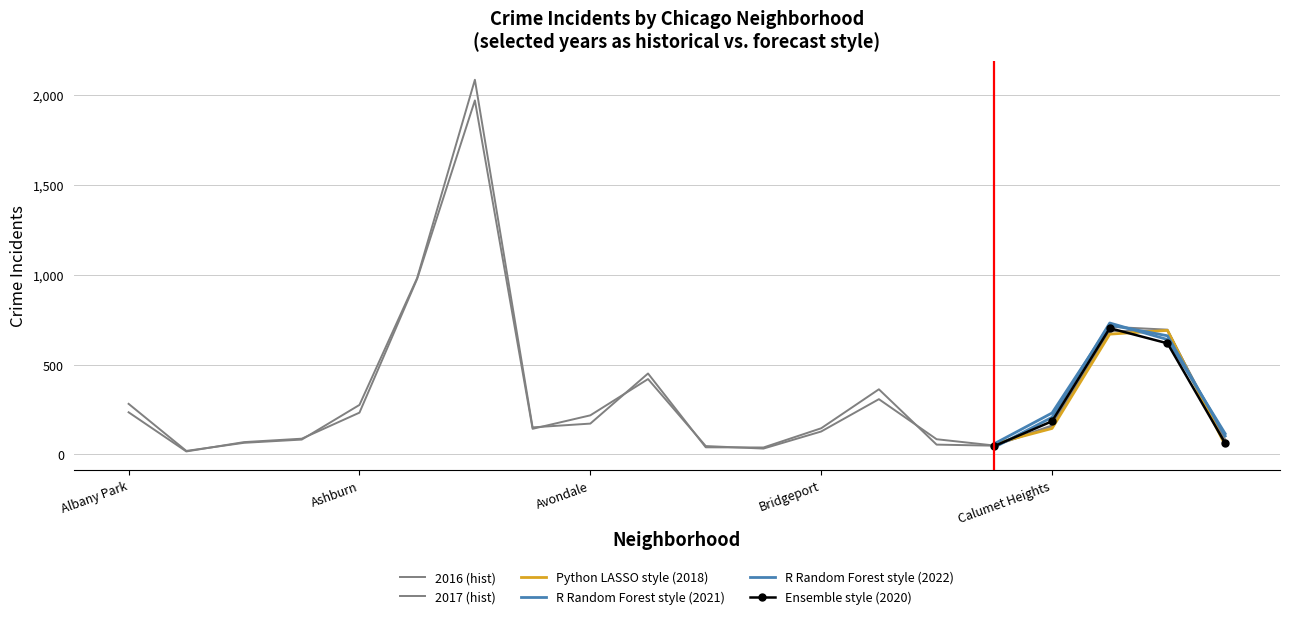

True or false: 2017 and 2016 cross at least once.

True